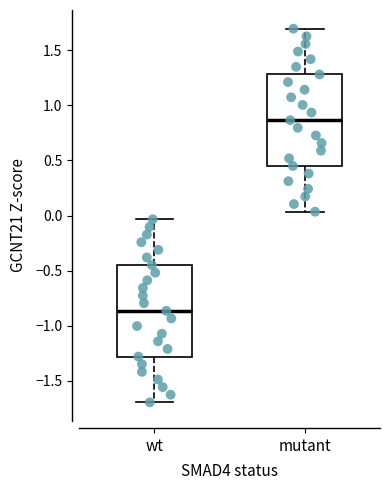

Reading left to right, read every box against the y-axis: the position of its median line, the range the box covers, and the ends of its whiskers. The values are not printed on the chart, so give them approximately, as read against the axis.

wt: median -0.85, box -1.30 to -0.45, whiskers -1.70 to -0.05
mutant: median 0.85, box 0.45 to 1.30, whiskers 0.05 to 1.70